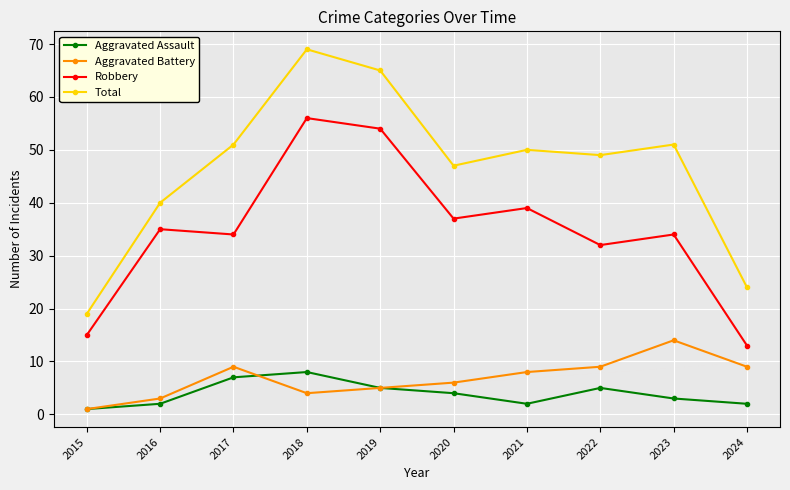

What is the maximum value for Total?

69